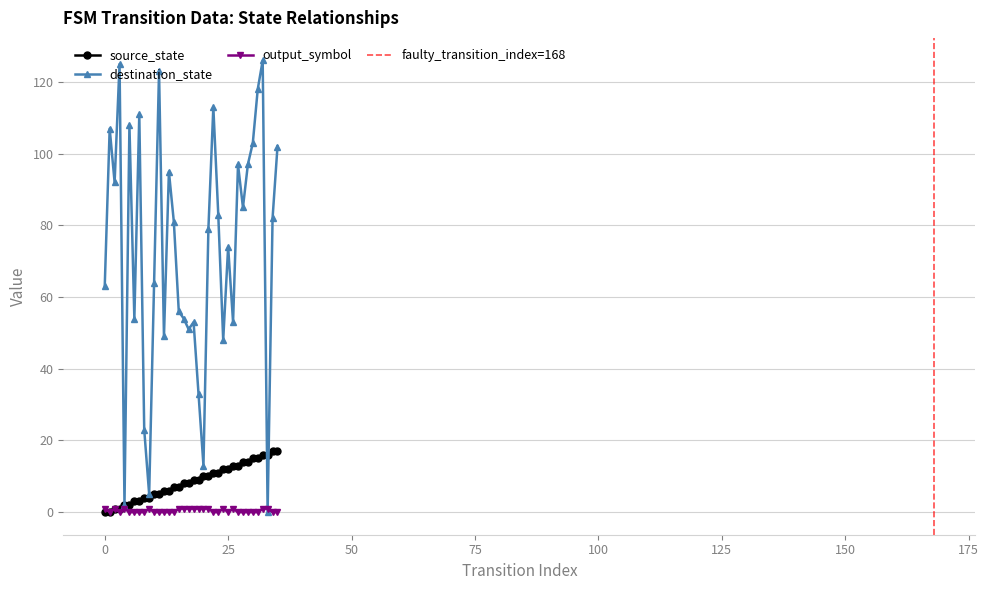

Reading left to right, extract all data points from this chart.

source_state: 0	0	1	1	2	2	3	3	4	4	5	5	6	6	7	7	8	8	9	9	10	10	11	11	12	12	13	13	14	14	15	15	16	16	17	17
destination_state: 63	107	92	125	2	108	54	111	23	5	64	123	49	95	81	56	54	51	53	33	13	79	113	83	48	74	53	97	85	97	103	118	126	0	82	102
output_symbol: 1	0	1	0	1	0	0	0	0	1	0	0	0	0	0	1	1	1	1	1	1	1	0	0	1	0	1	0	0	0	0	0	1	1	0	0